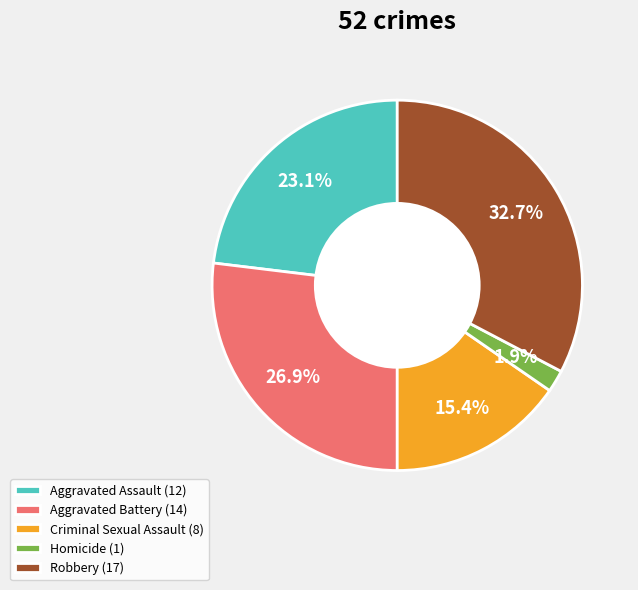

What is the ratio of the value at Homicide to the value at Robbery?

0.1